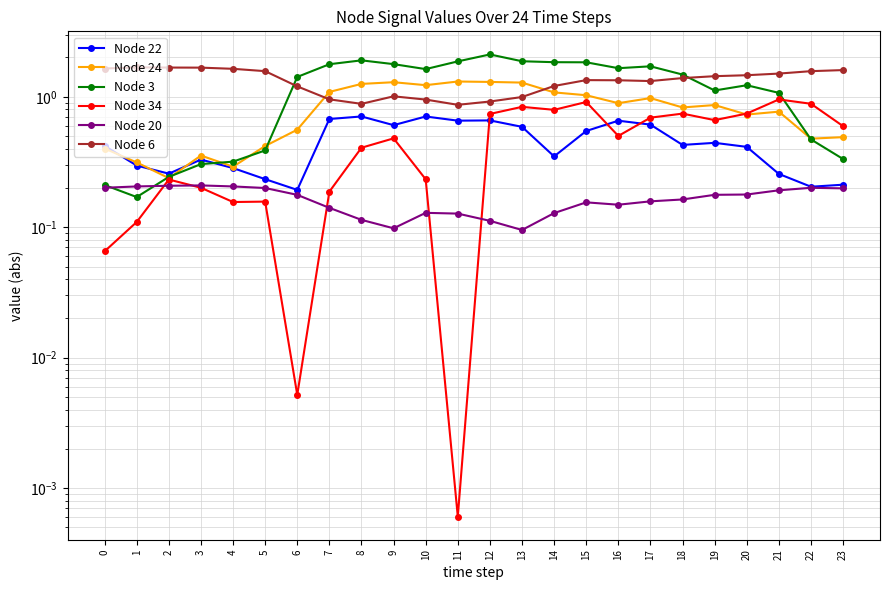

How many interior local valleys does the Node 3 series have?

4